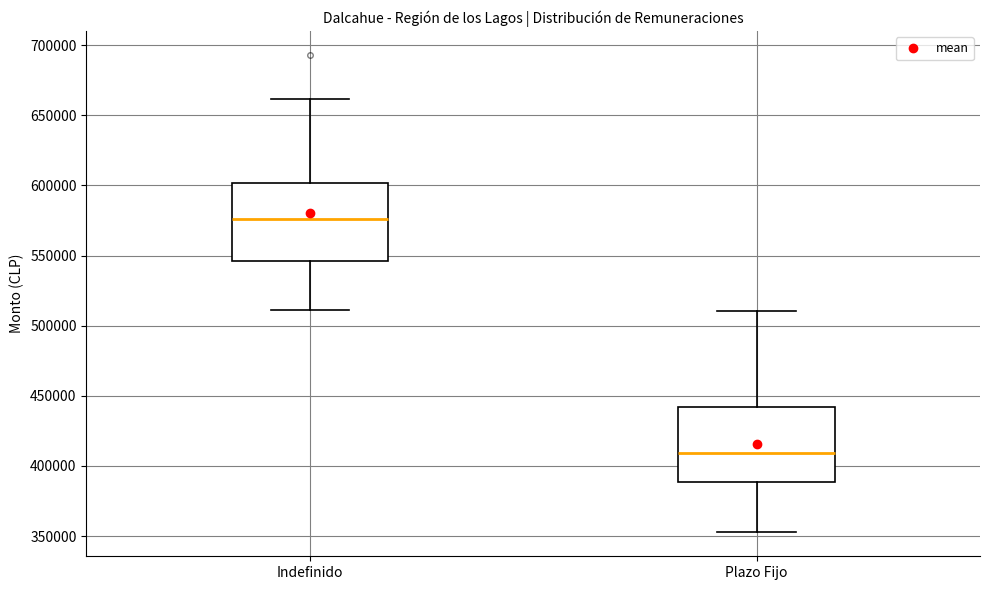

Where does the upper whisker of the box for Indefinido end on the y-axis? The values are not printed on the chart, so give them approximately, as read against the axis.

660000